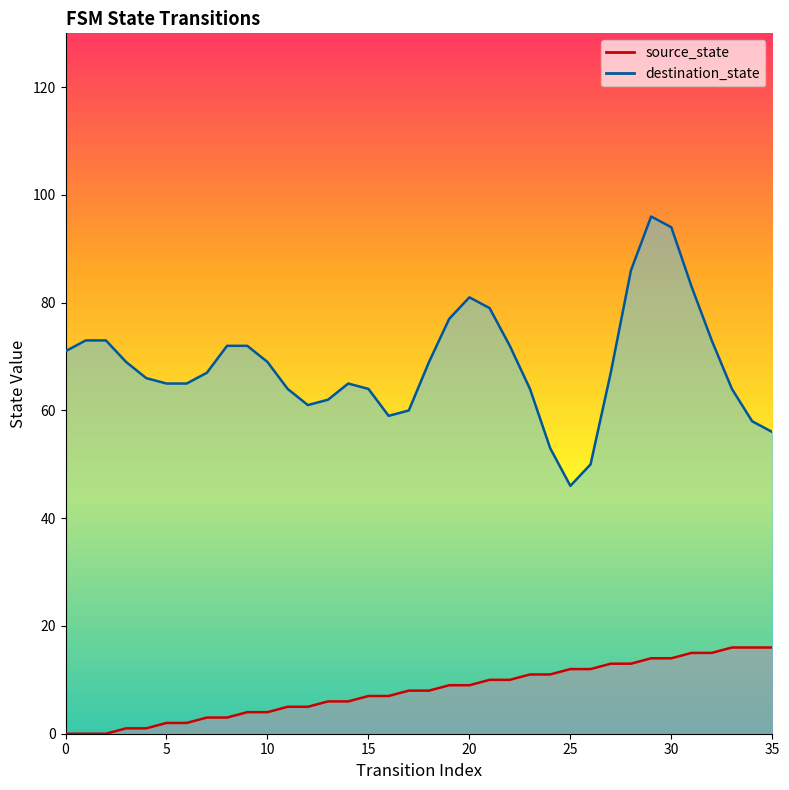

What is the difference between the maximum and second lowest values?

16